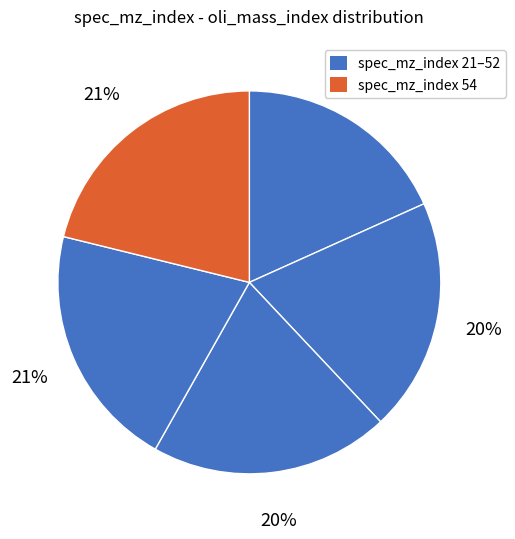

How many segments does this pie chart have?

5